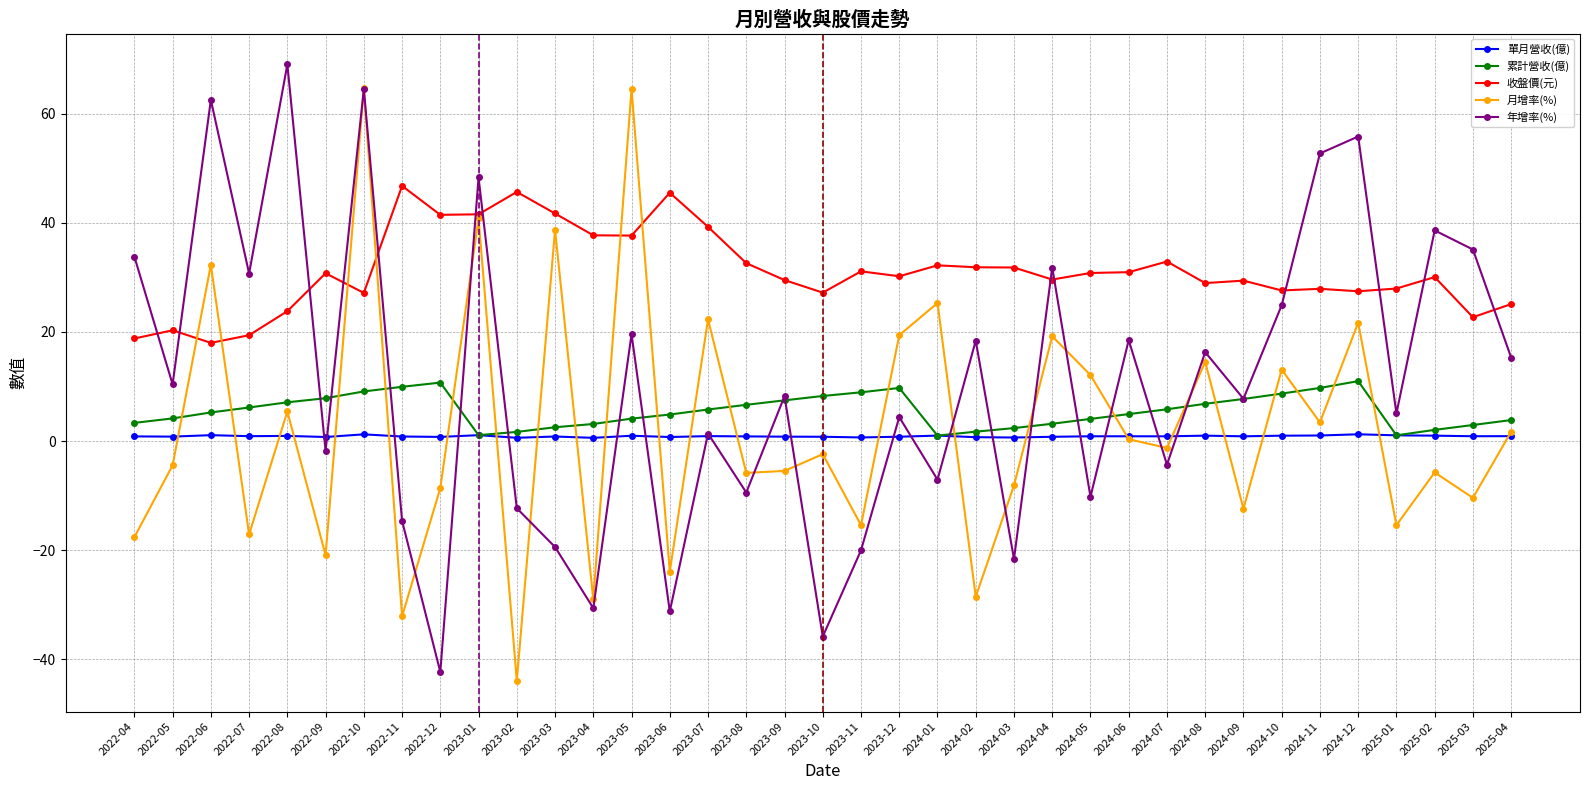

What are all the series names shown in the legend?

單月營收(億), 累計營收(億), 收盤價(元), 月增率(%), 年增率(%)